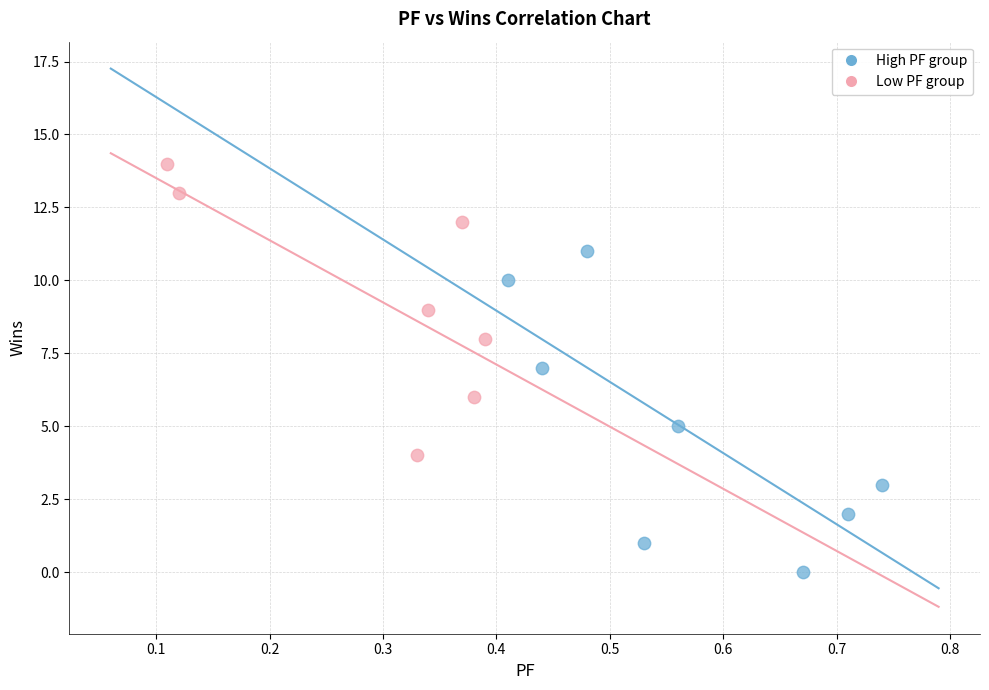

Which series reaches the minimum Y coordinate?

High PF group